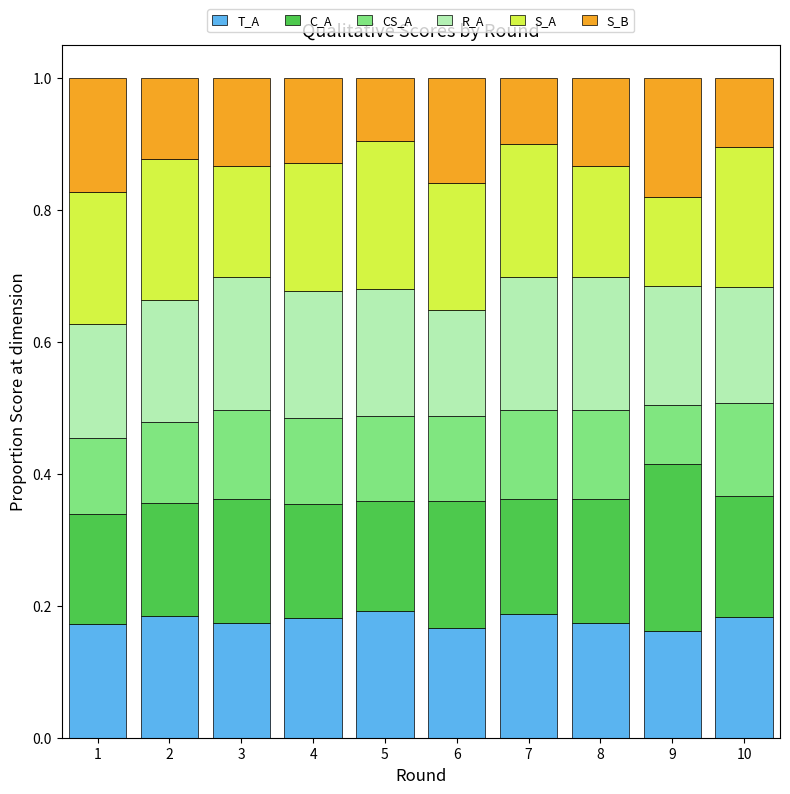

The T_A series shows 0.3 at 10. True or false?

False